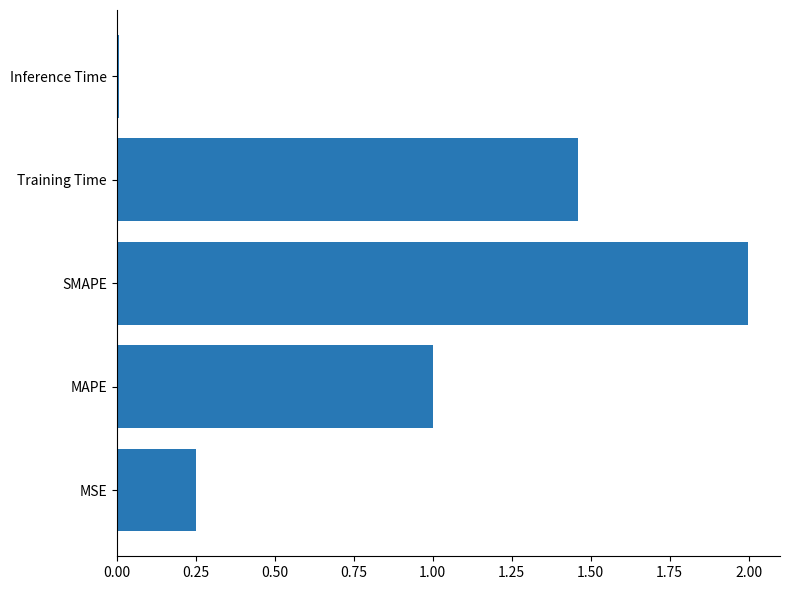

Rank the categories by value from lowest to highest.

Inference Time, MSE, MAPE, Training Time, SMAPE